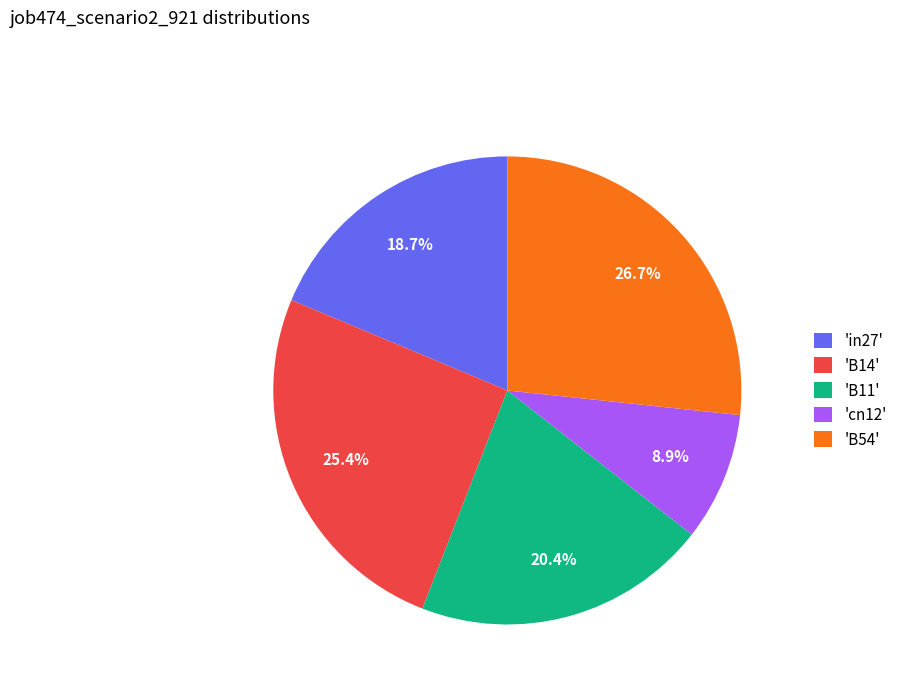

Count the number of slices in the pie.

5